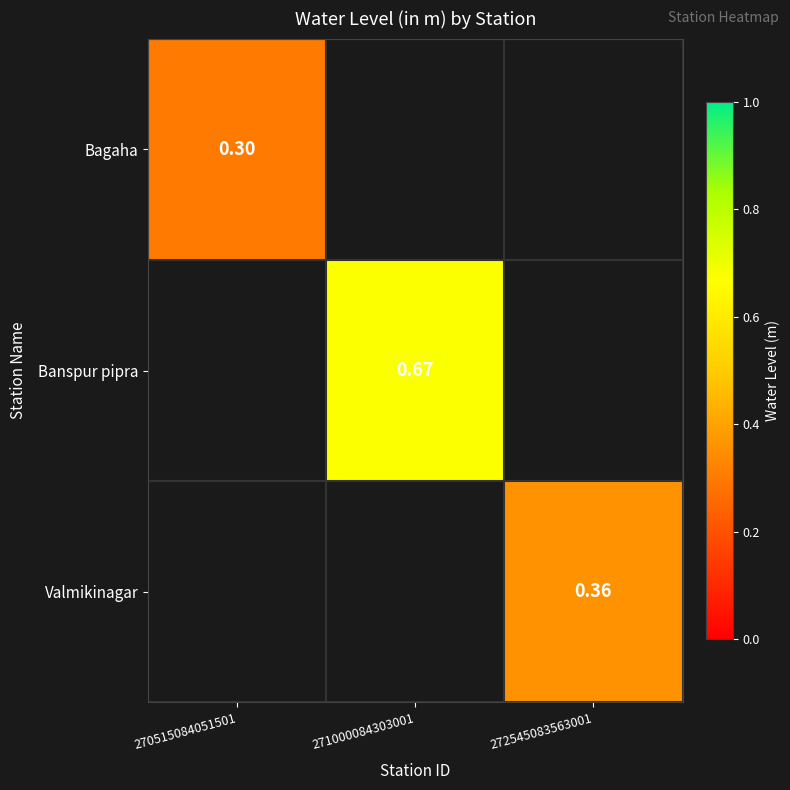

Is the value of Valmikinagar at 272545083563001 greater than the value of Banspur pipra at 271000084303001?

No